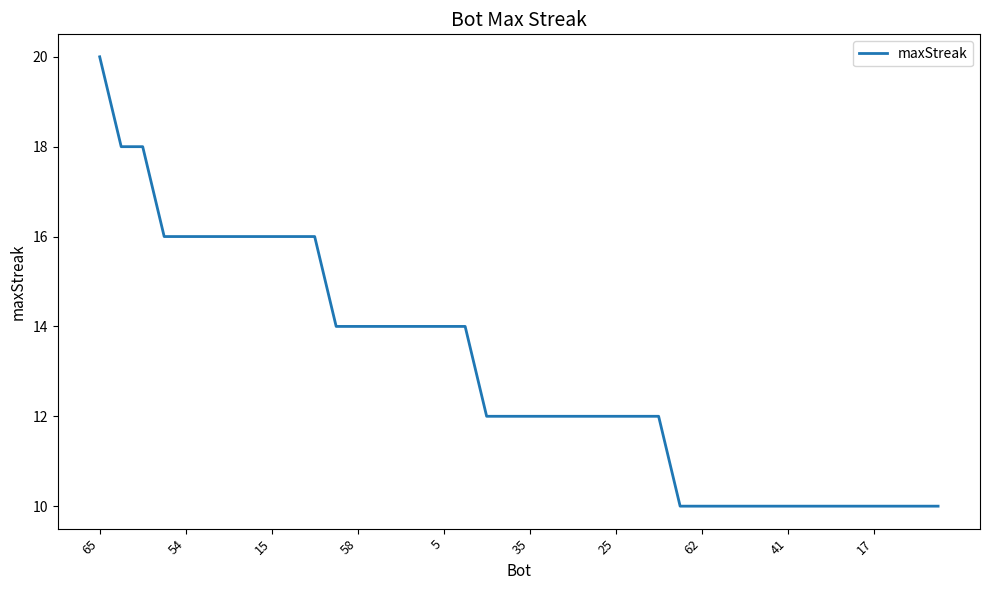

What is the greatest value displayed?

20